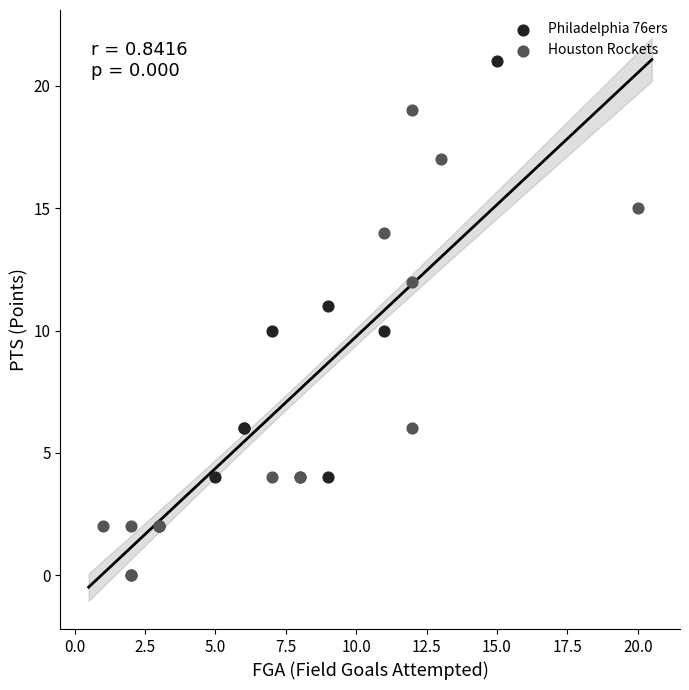

Which series contains the highest Y value?

Philadelphia 76ers